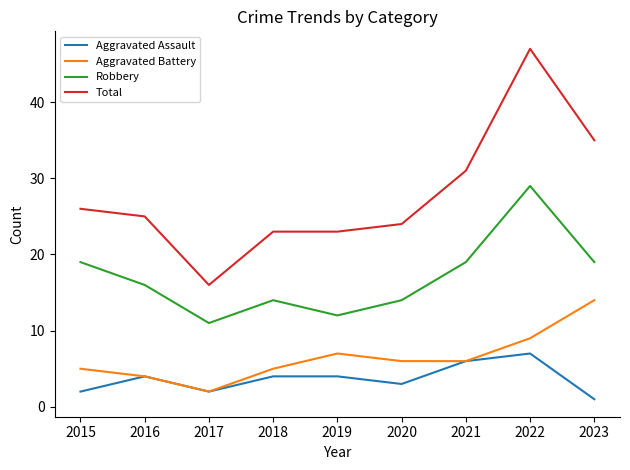

What is the difference between the Total values at 2023 and 2021?

4